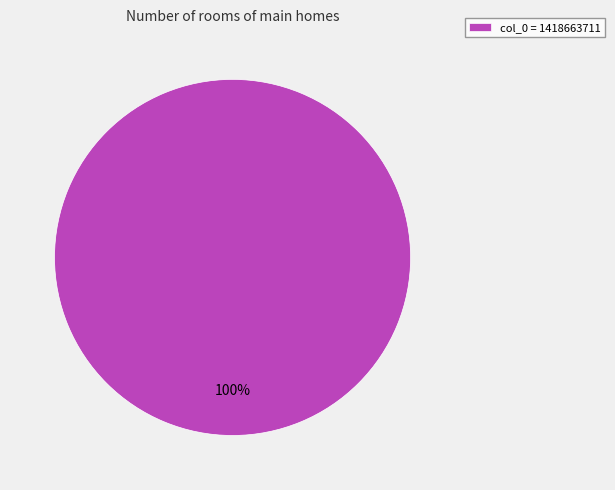

To the nearest percent, what percentage of the pie is col_0 = 1418663711?

100%